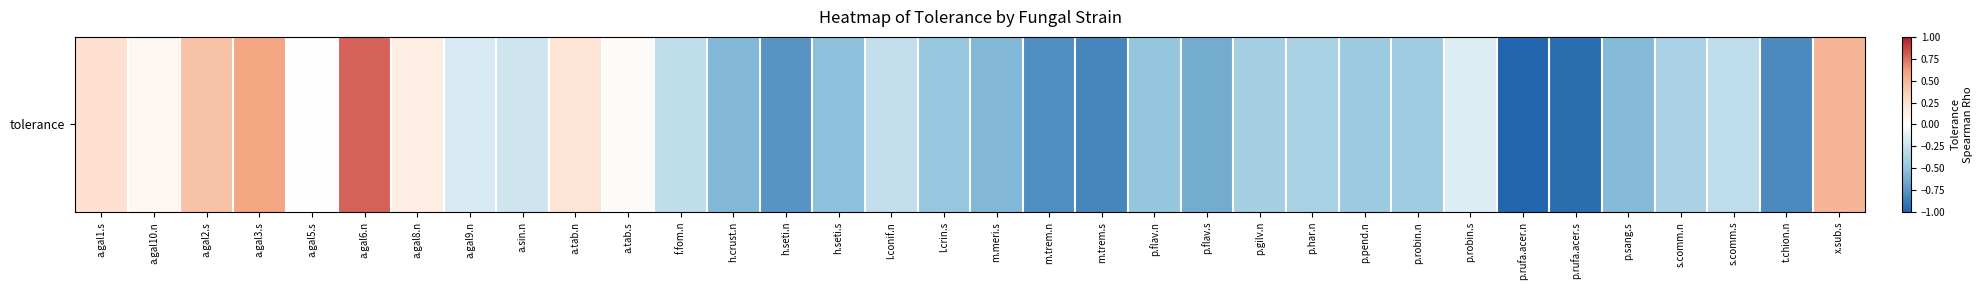

How many values are below 0?

25